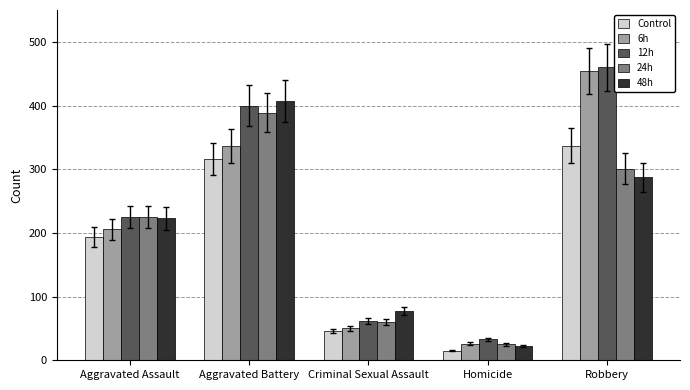

How many groups of bars are there?

5